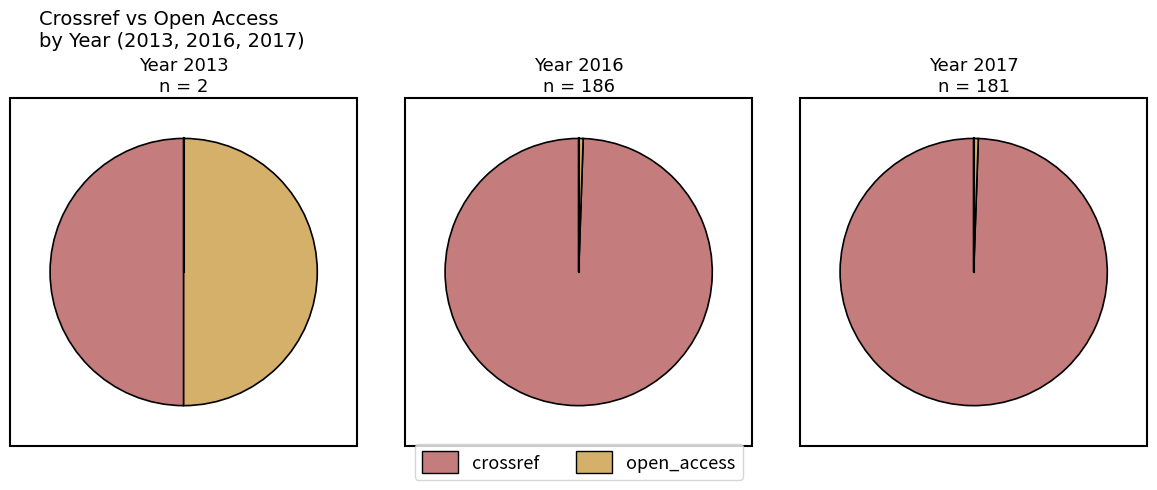

To the nearest percent, what is the difference between the 2017 and 2016 slice percentages?

1%